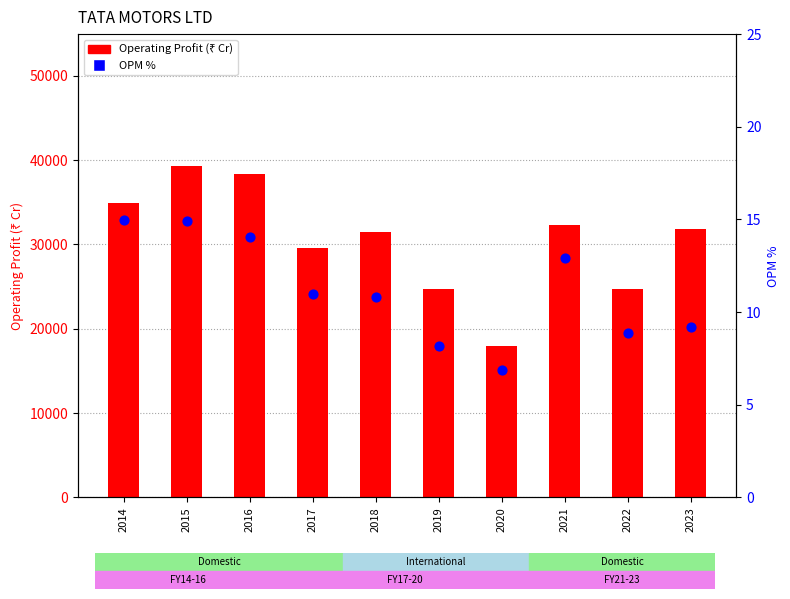

What is the total value across all series at 2020?

17994.0